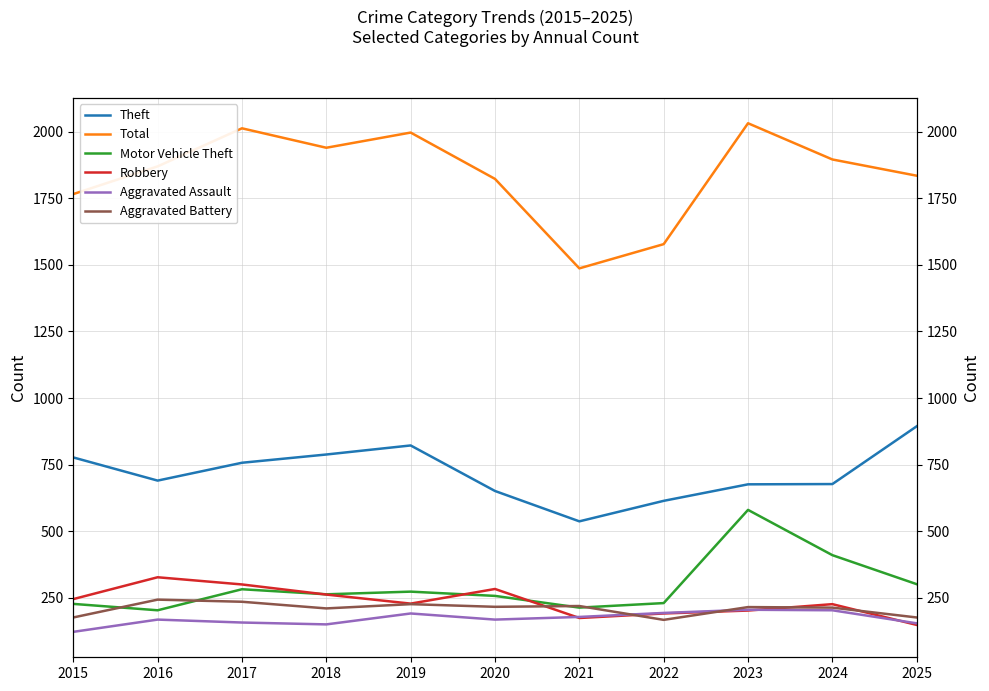

At 2020, list the series in order from smallest to largest.

Aggravated Assault, Aggravated Battery, Motor Vehicle Theft, Robbery, Theft, Total